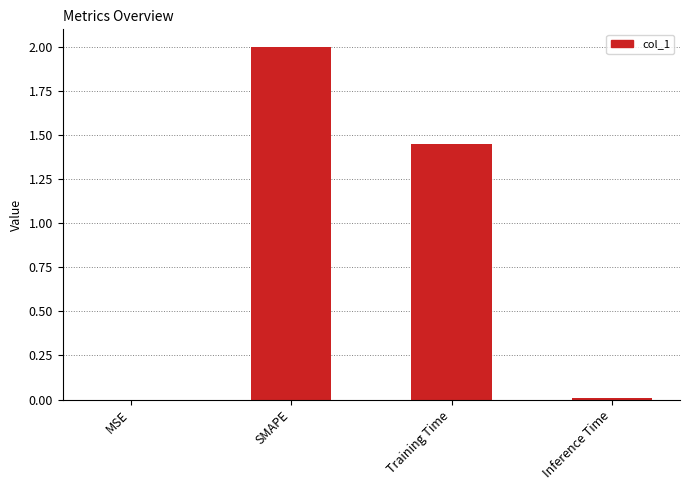

What is the sum of all values?

3.5